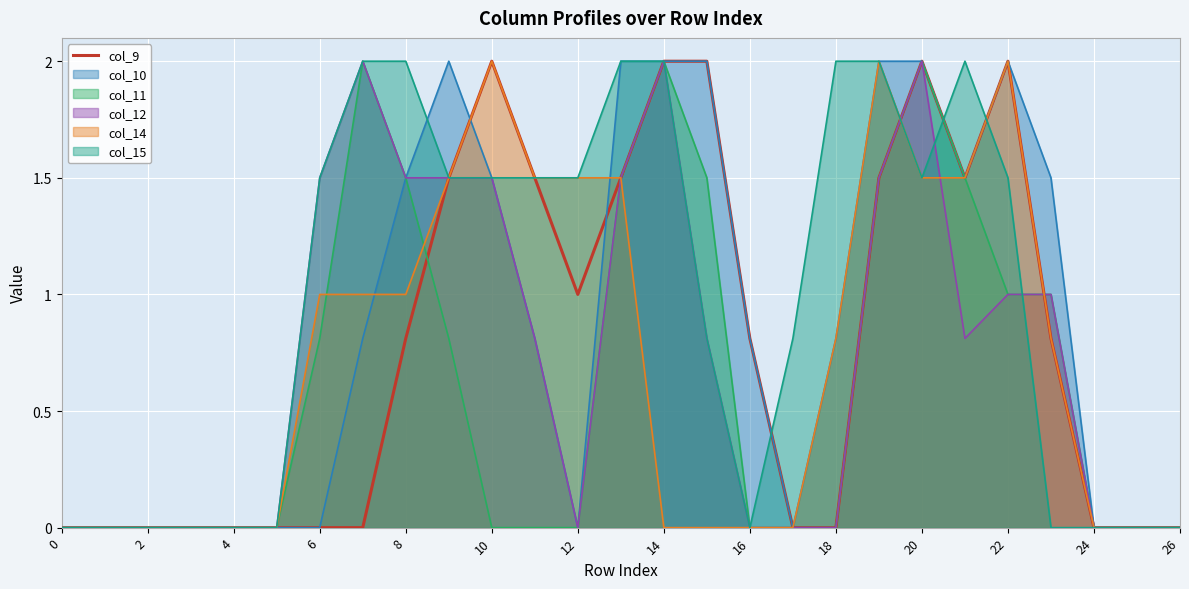

What is the value of the 21st point from the left?

2.0